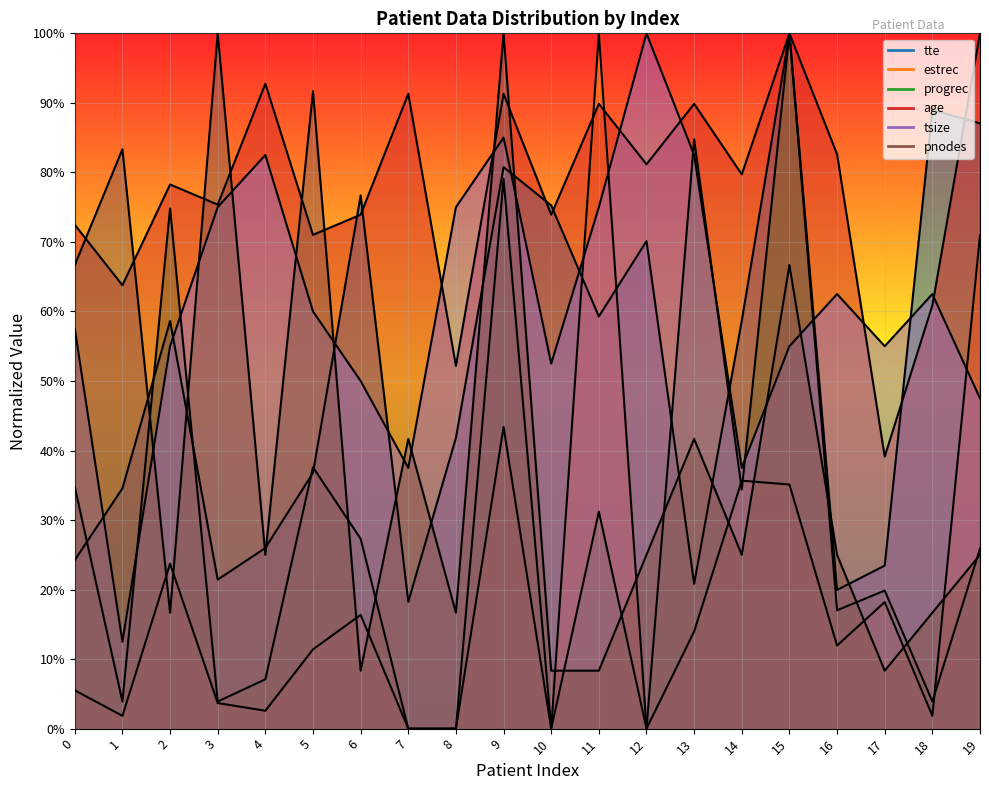

At which label does pnodes reach its minimum?

6